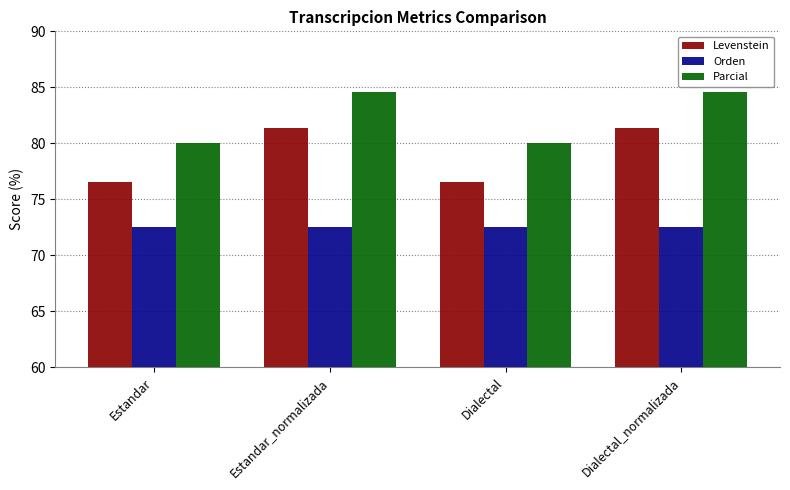

What is the total value across all series at Estandar_normalizada?

238.5